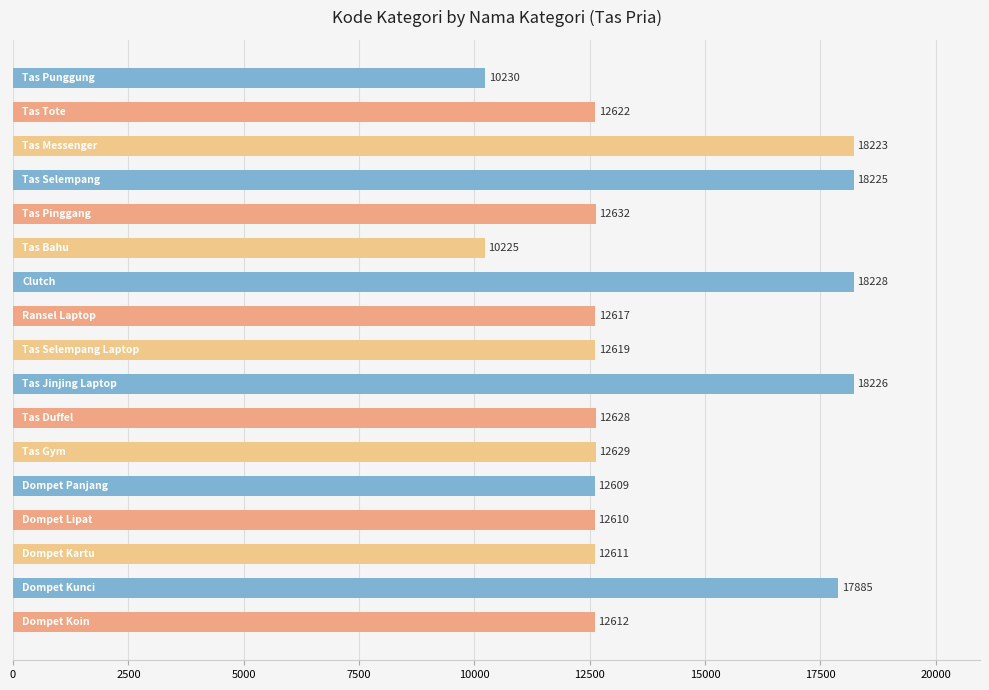

What is the difference between the maximum and minimum values?

8003